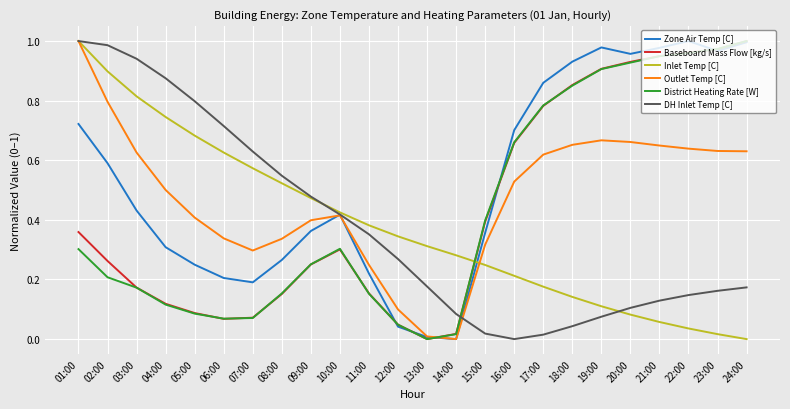

Is it true that District Heating Rate [W] equals 0.2 at 04:00?

False